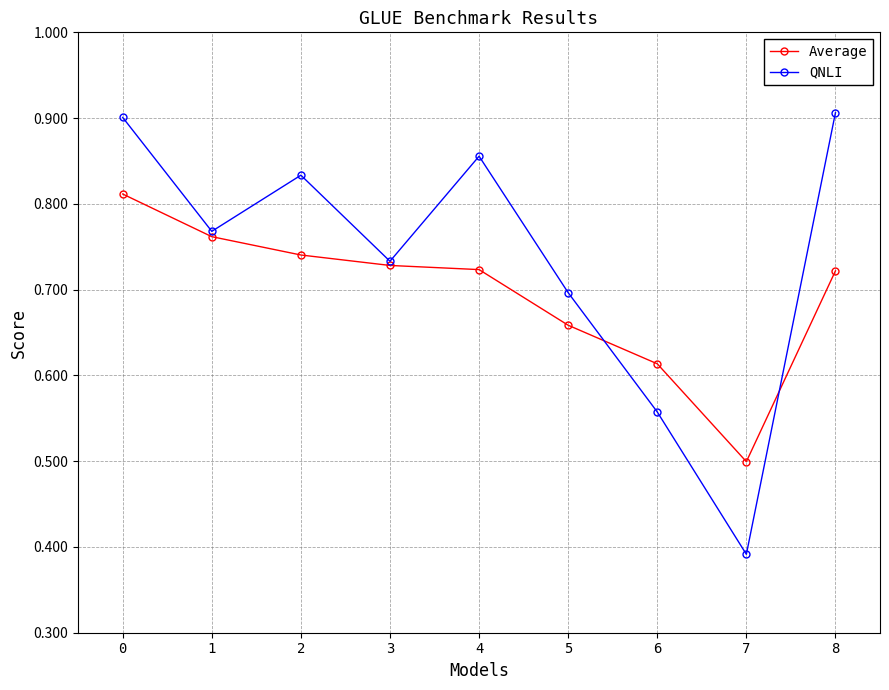

Where is Average nearest to the value 0?

7